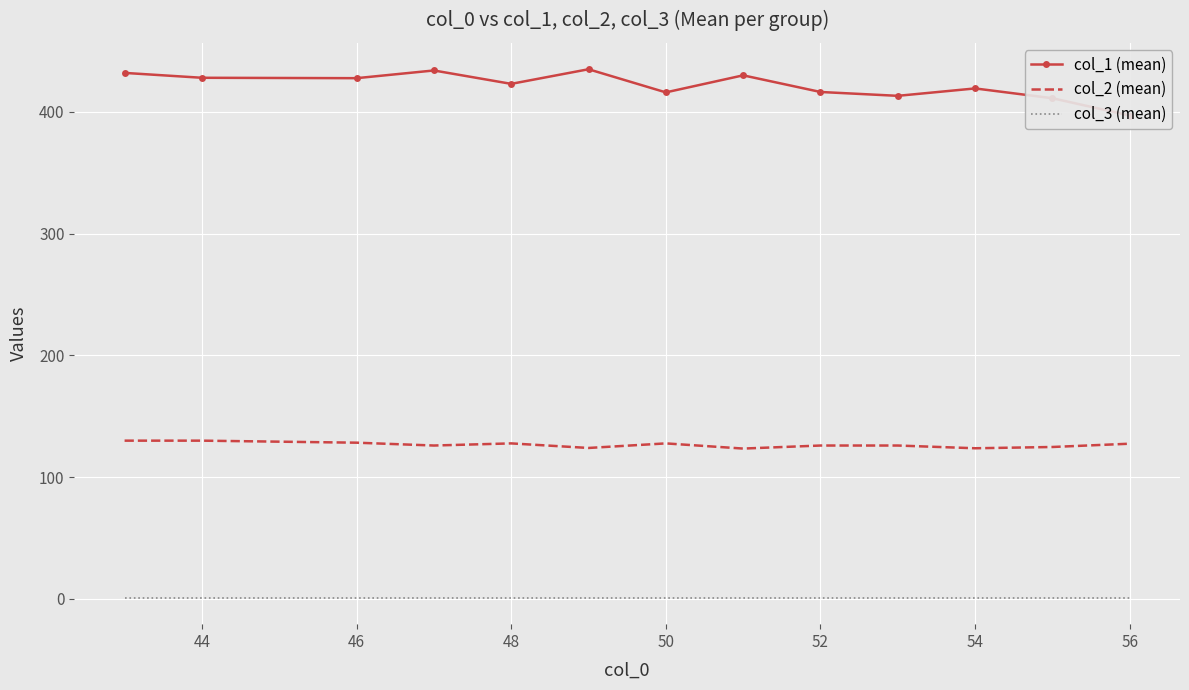

Reading left to right, list all the values displayed in this chart.

col_1 (mean): 432.0	428.0	427.7	434.0	423.0	435.0	416.0	430.0	416.3	413.2	419.2	411.2	397.0
col_2 (mean): 130.0	130.0	128.3	126.0	127.8	124.0	127.8	123.5	126.0	126.0	123.8	124.8	127.5
col_3 (mean): 1.0	1.0	1.0	1.0	1.0	1.0	1.0	1.0	1.0	1.0	1.0	1.0	1.0